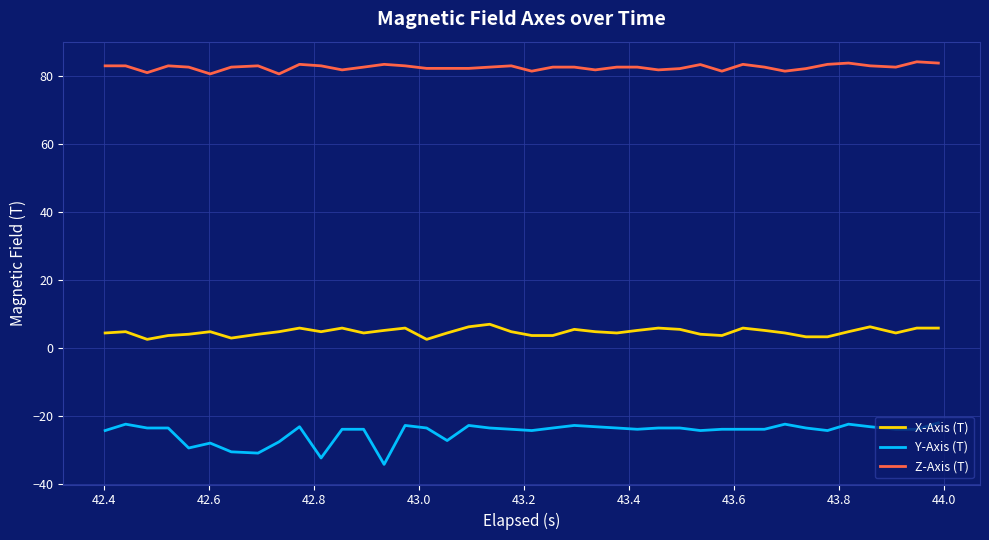

Which series has the largest total across all categories?

Z-Axis (T)